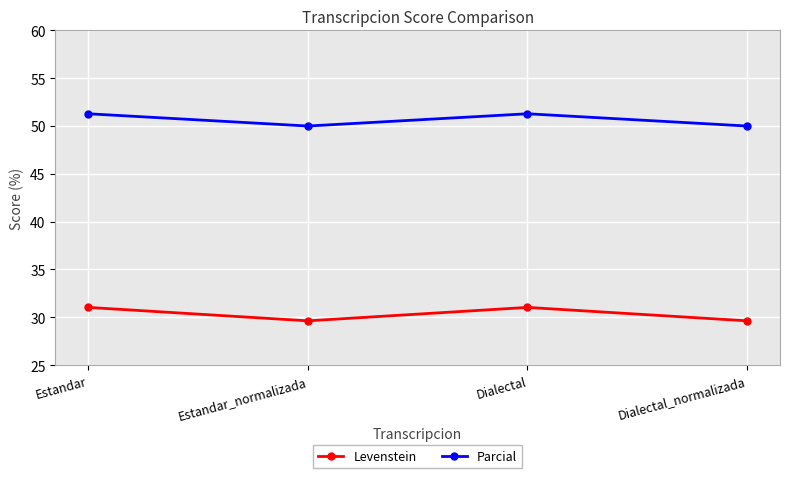

Where is the first local maximum for Levenstein?

Dialectal